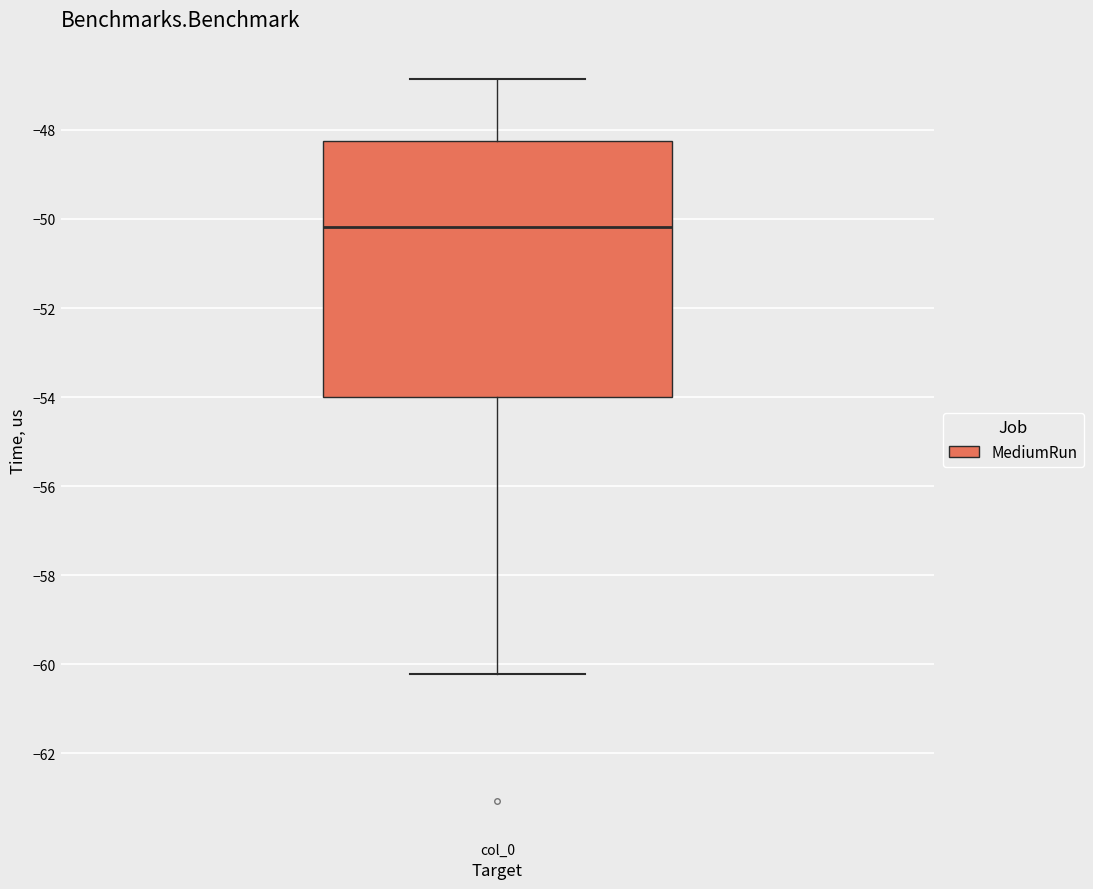

Read this box plot against the y-axis: the position of the median line, the range covered by the box, and the ends of both whiskers. The values are not printed on the chart, so give them approximately, as read against the axis.

median -50.2, box -54.0 to -48.2, whiskers -60.2 to -46.8